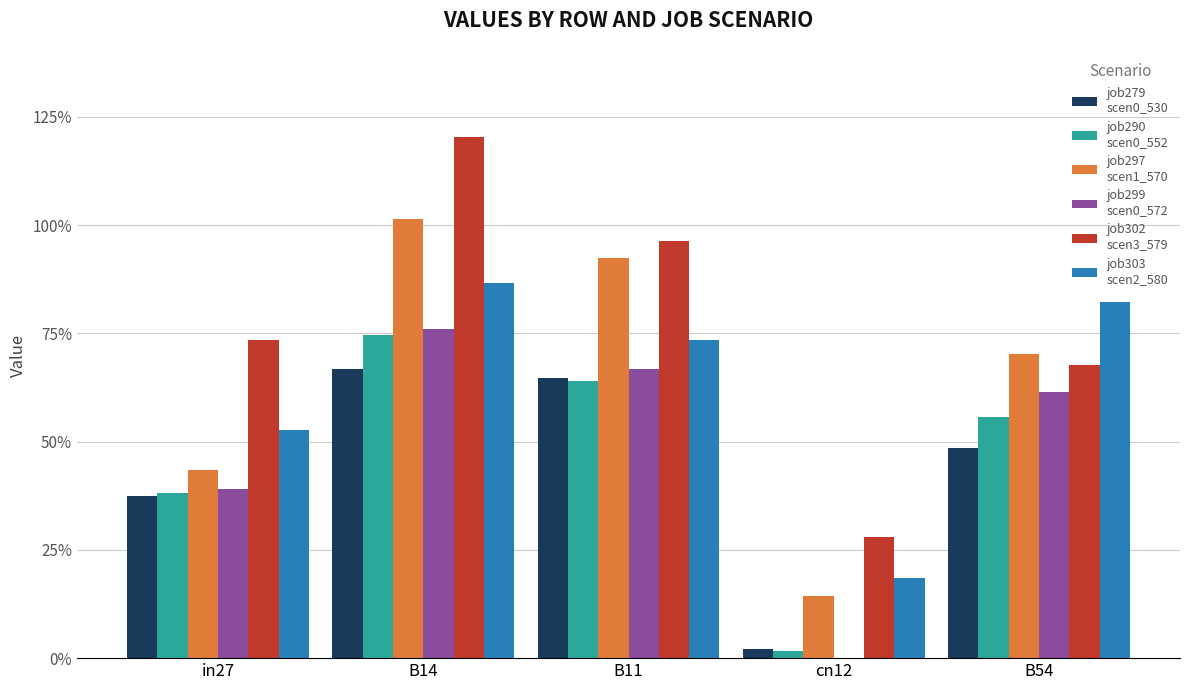

Does the chart contain stacked bars?

No